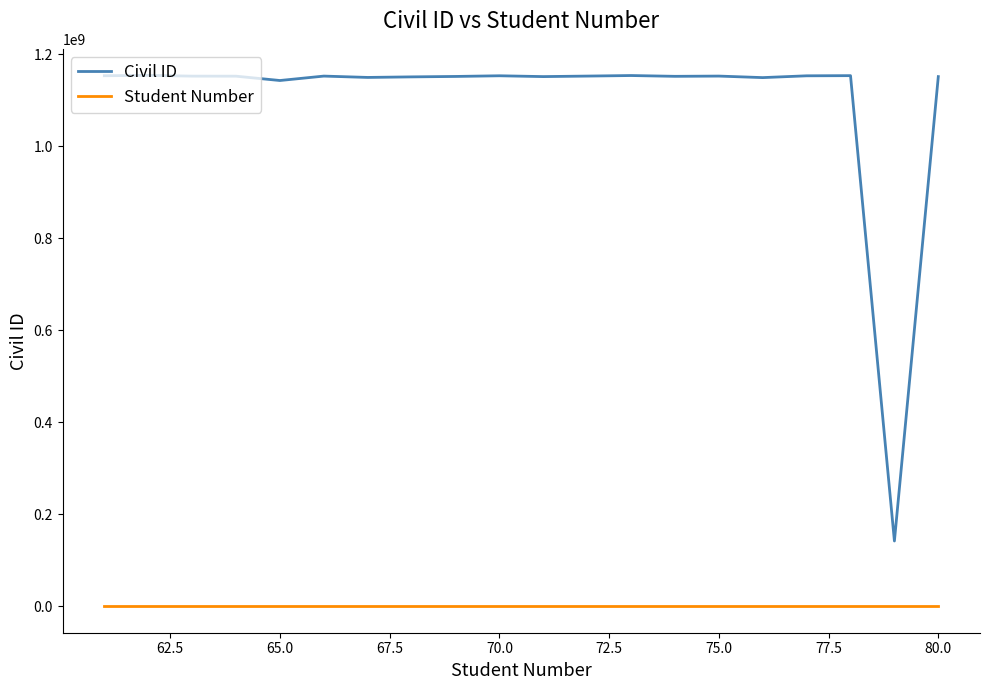

List the series in order of their peak value, lowest first.

Student Number, Civil ID